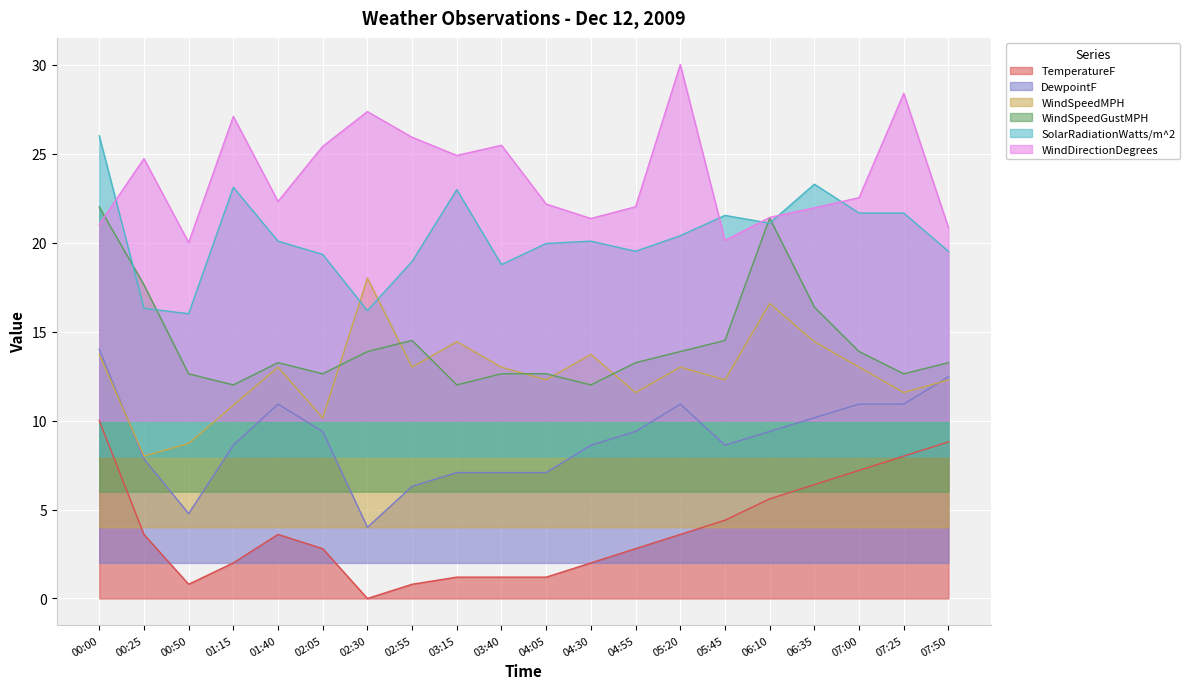

How many lines are shown in the chart?

6